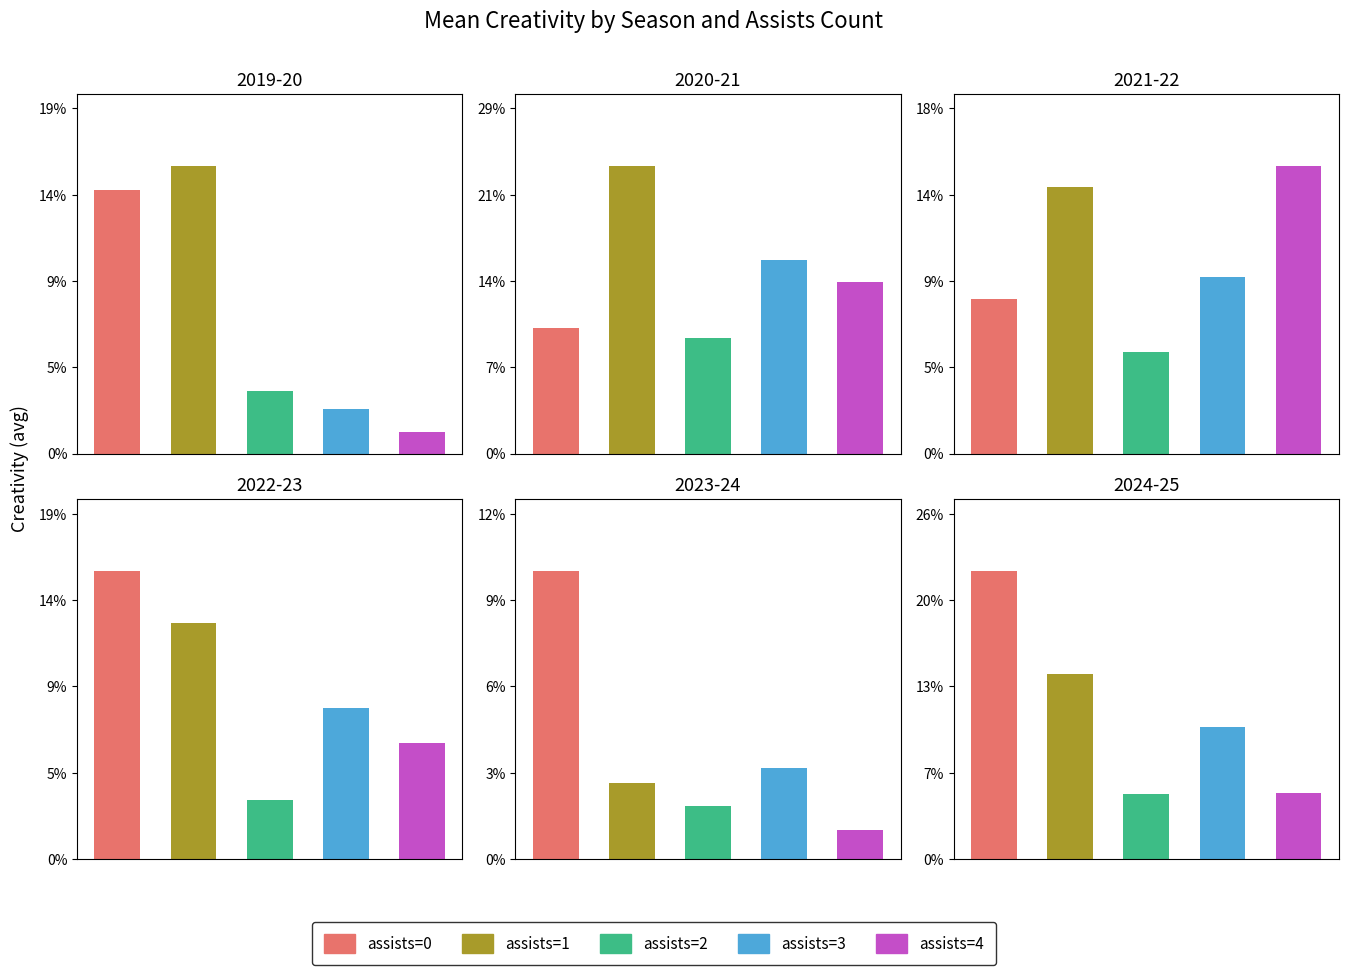

What is the average value of the assists=2 series?

4.7